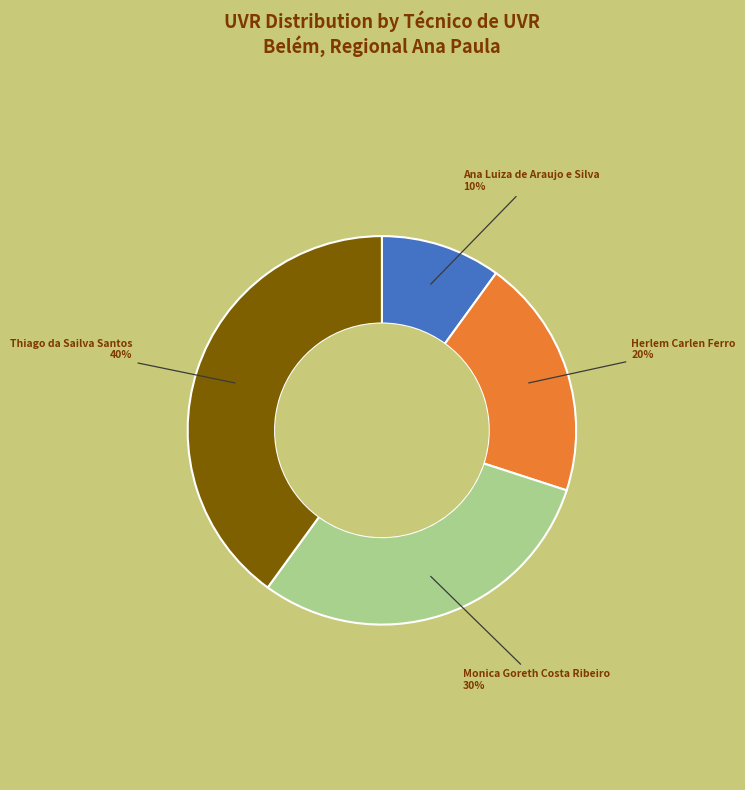

To the nearest percent, what is the difference between the Thiago da Sailva Santos and Herlem Carlen Ferro slice percentages?

20%